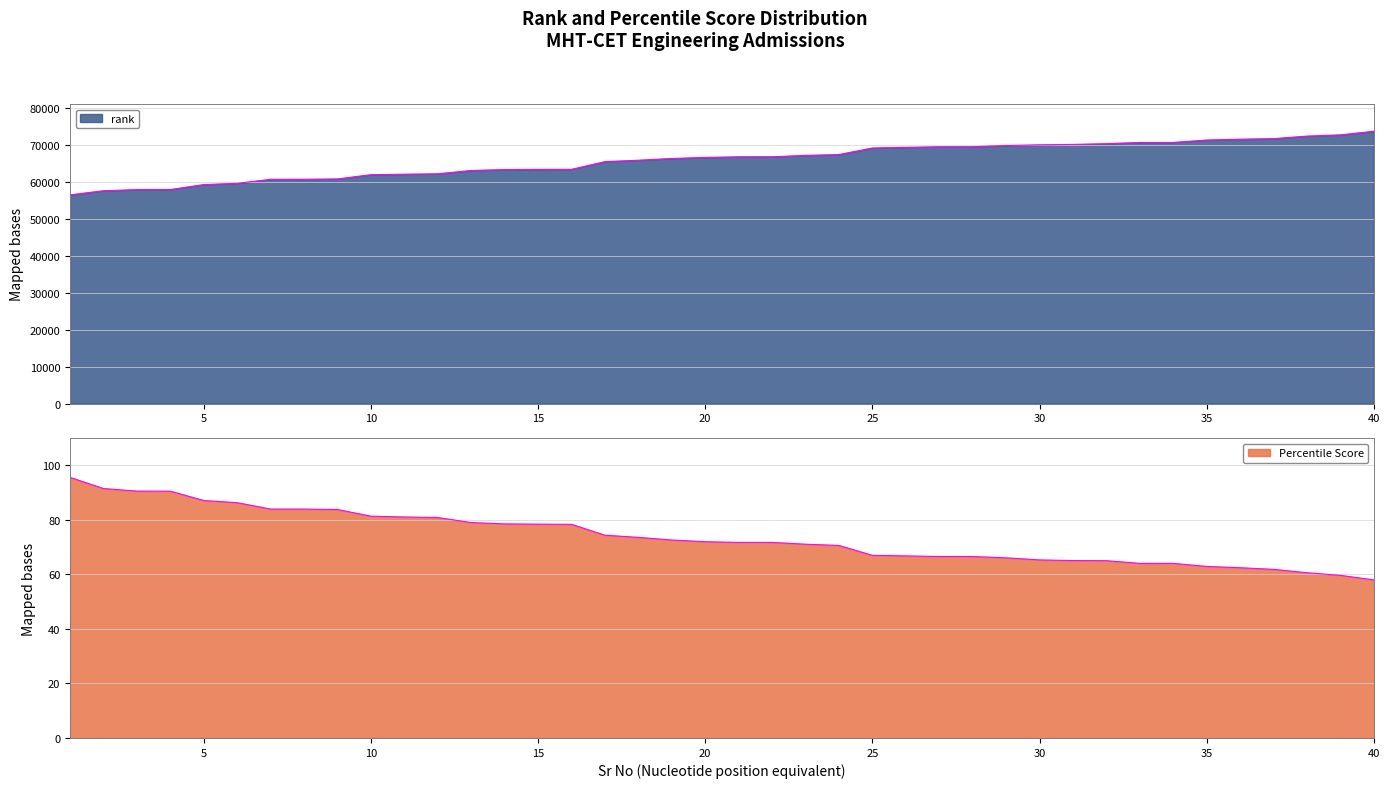

True or false: rank has a value of 32455.2 at 12.

False